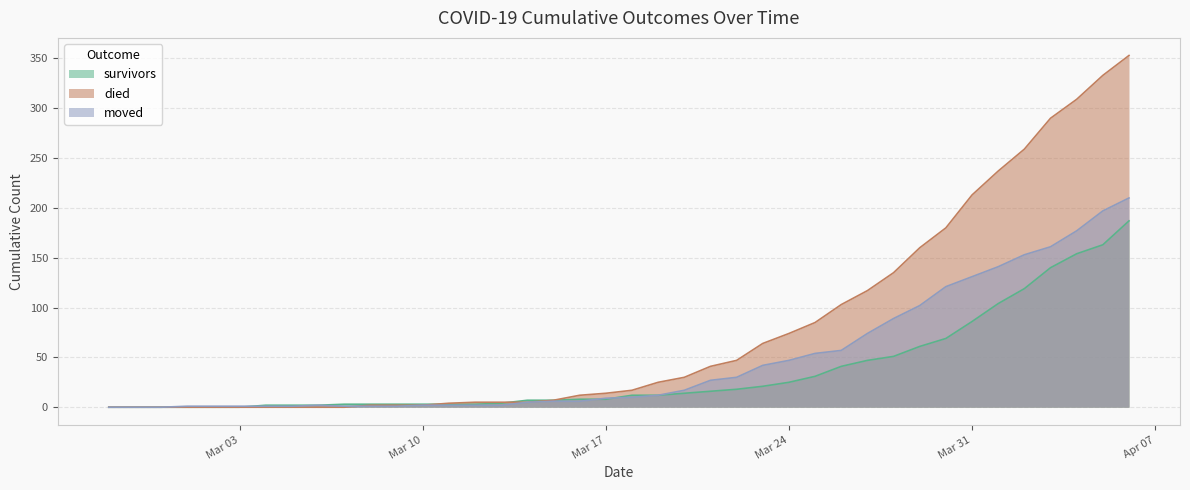

Which has a higher value, 2020-04-03 or 2020-04-01?

2020-04-03